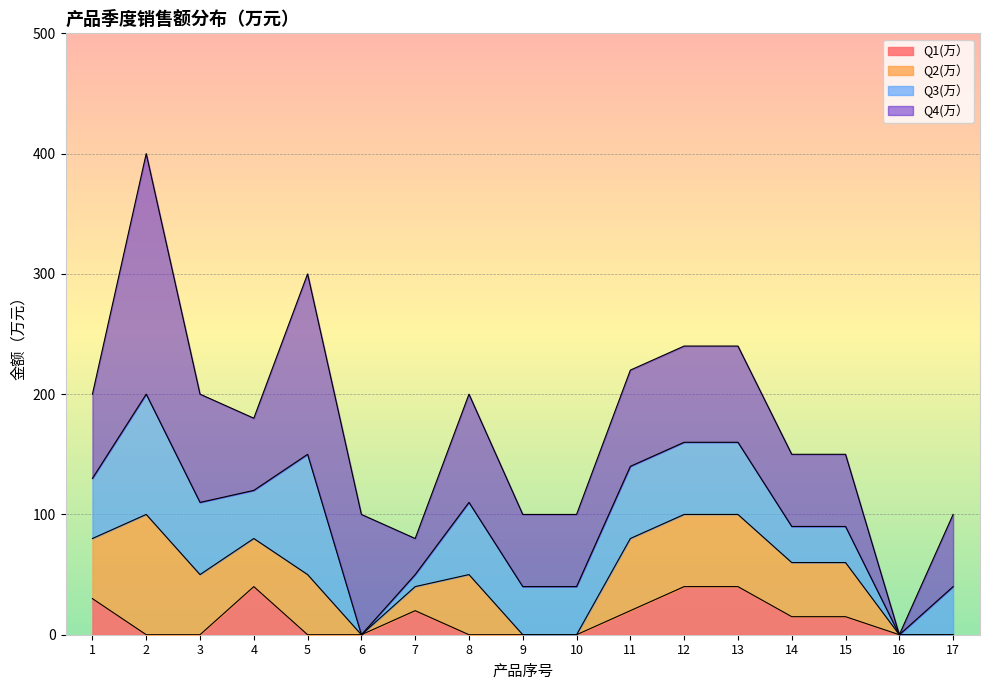

Between 9 and 10, which series saw the biggest shift?

Q1(万）